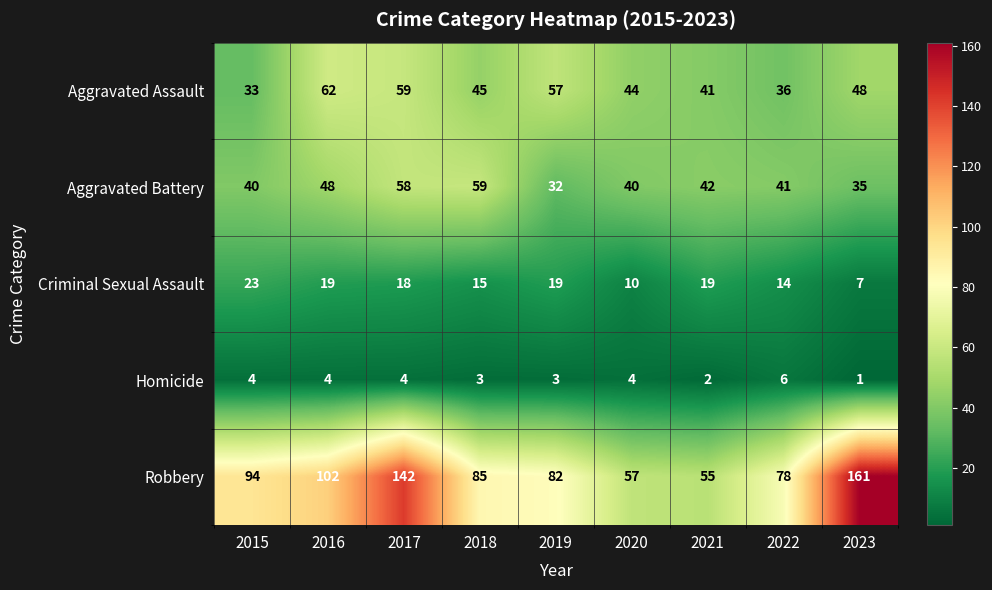

At which label is Criminal Sexual Assault closest to 15?

2018